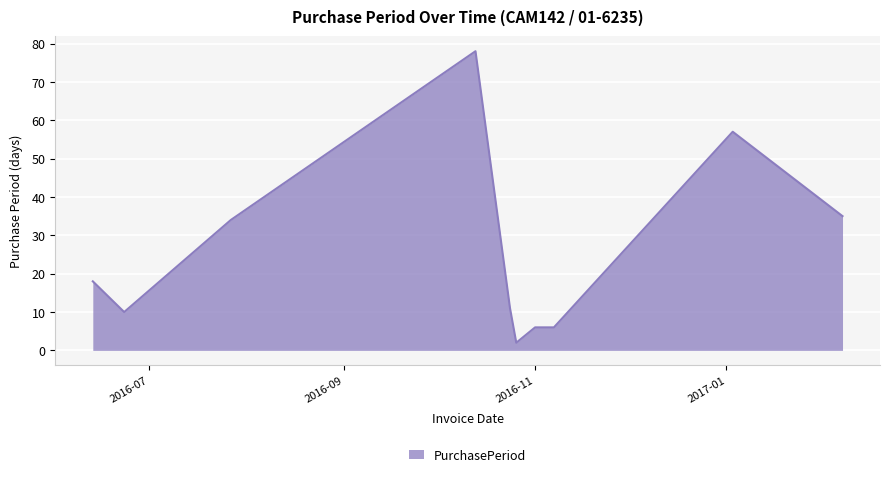

What is the maximum value shown in the chart?

78